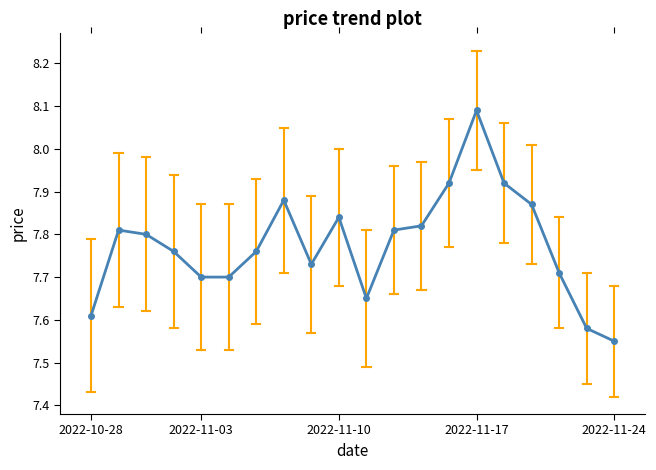

What is the difference between the maximum and minimum values?

0.5